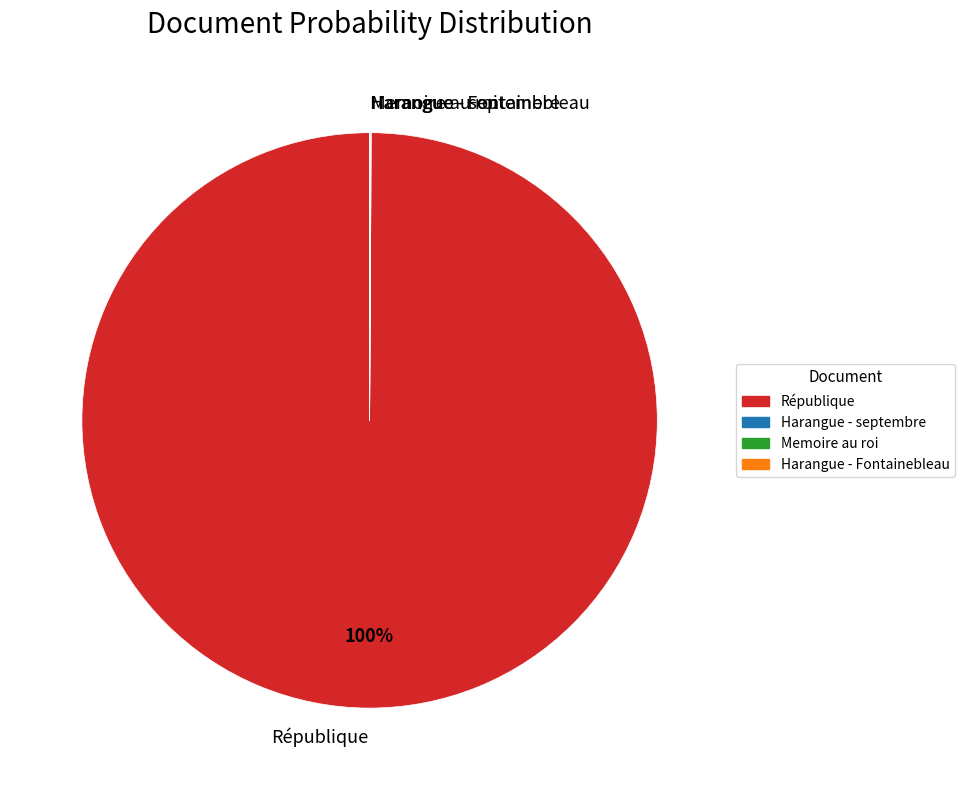

To the nearest percent, what is the average slice percentage?

25%